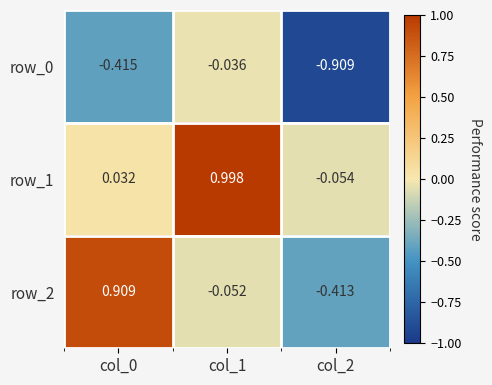

Is the value of row_1 at col_1 greater than the value of row_2 at col_0?

Yes